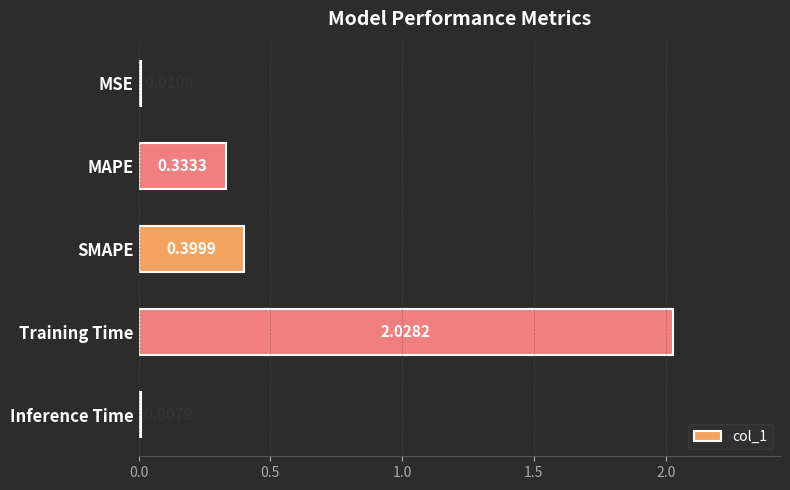

What is the difference between the second highest and minimum values?

0.4